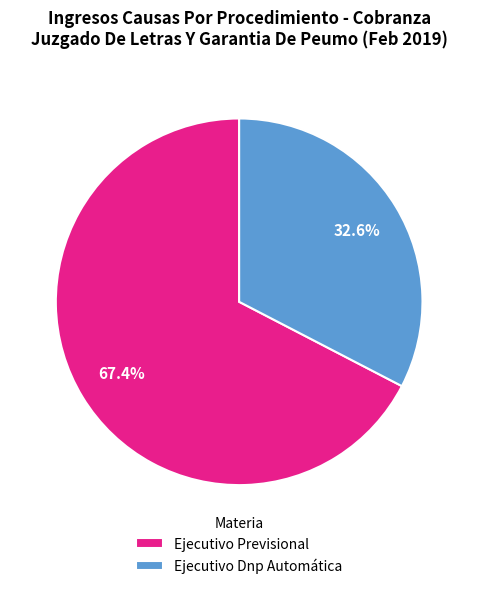

Does Ejecutivo Dnp Automática represent more than half of the total?

No